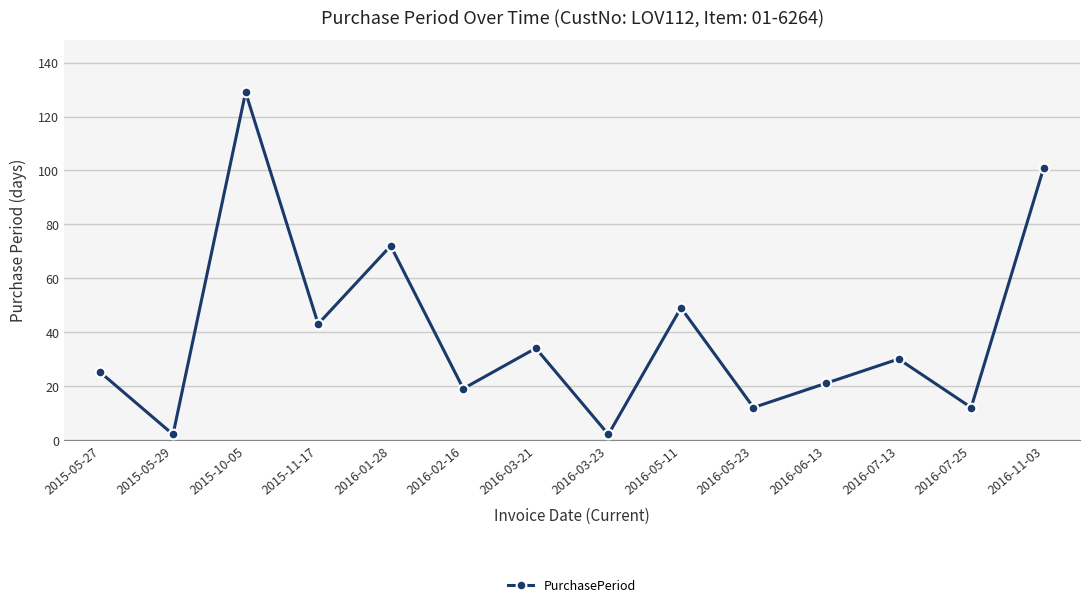

How many lines are shown in the chart?

1